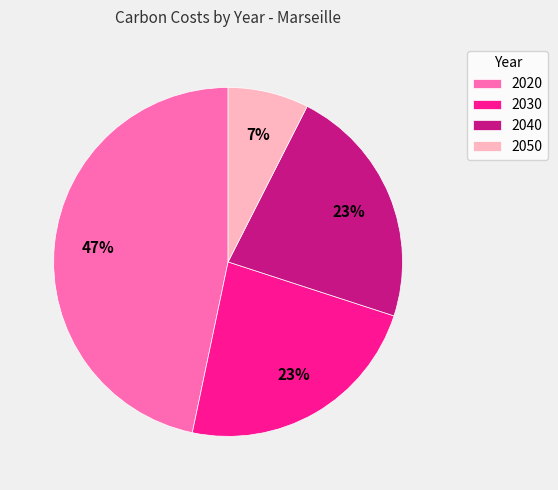

How many slices are in this pie chart?

4